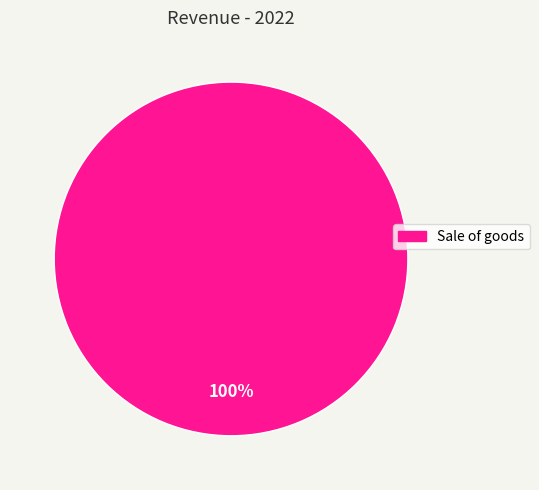

Is there any slice that represents more than half of the pie?

Yes